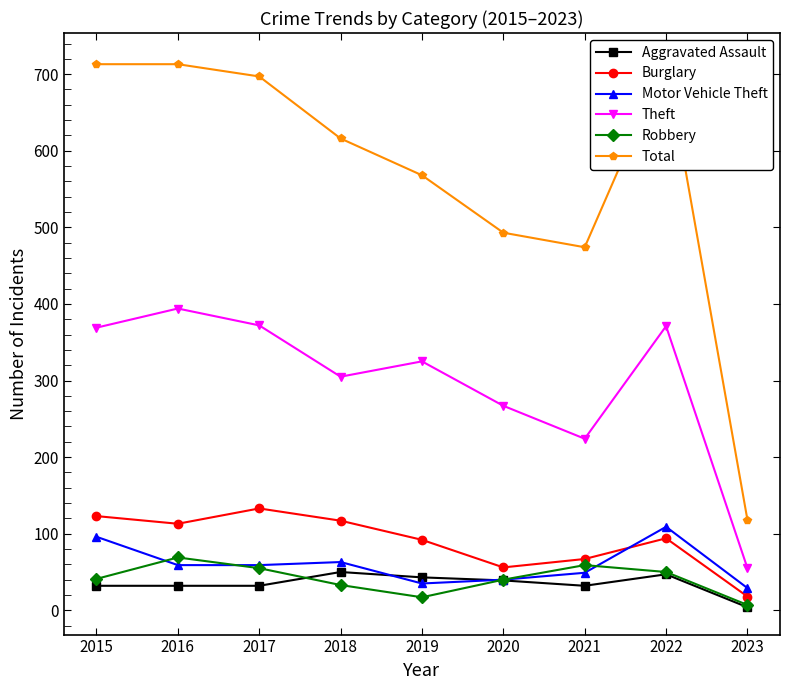

List the labels in order of Motor Vehicle Theft value, smallest first.

2023, 2019, 2020, 2021, 2016, 2017, 2018, 2015, 2022